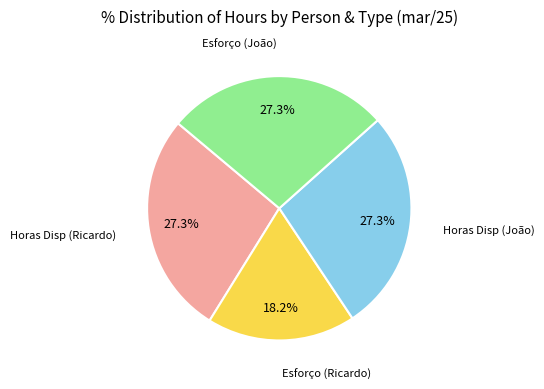

Is there a majority slice in this chart?

No